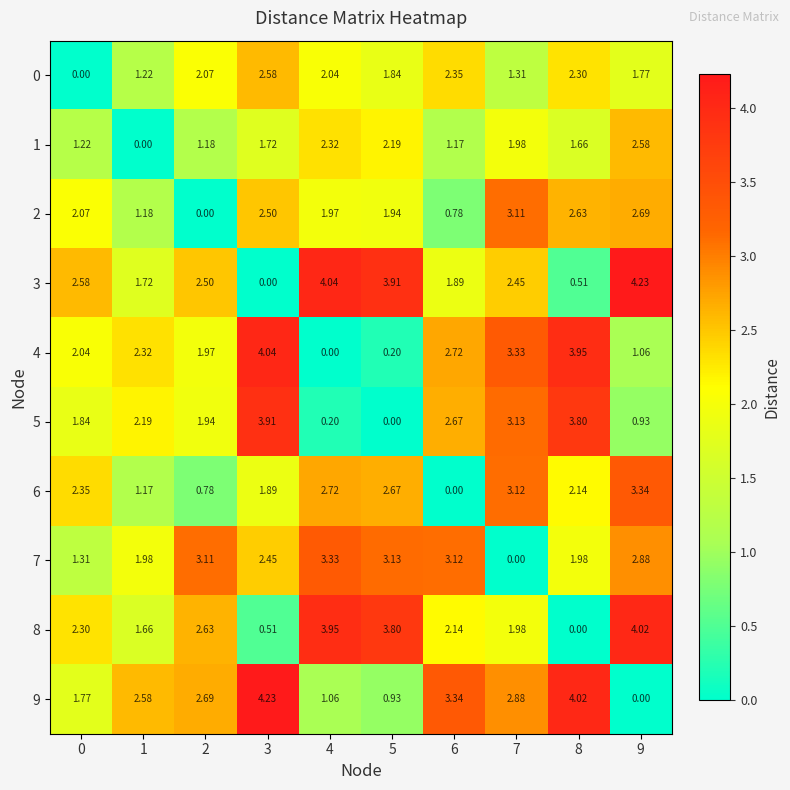

At which category is the sum across all series the highest?

3